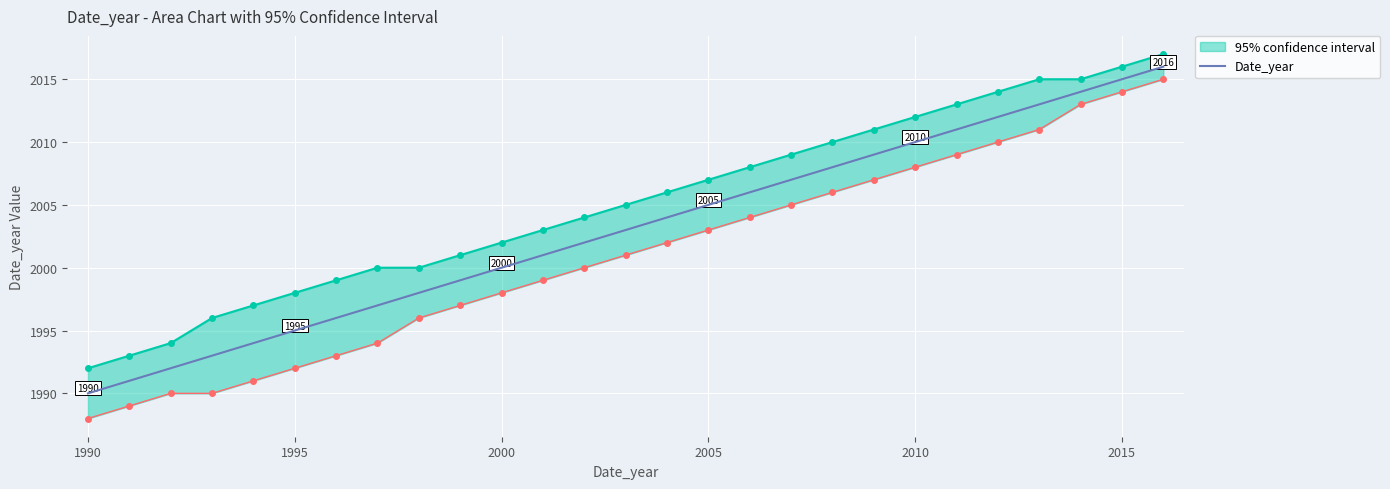

True or false: Date_year has a value of 1990 at 1990.

True